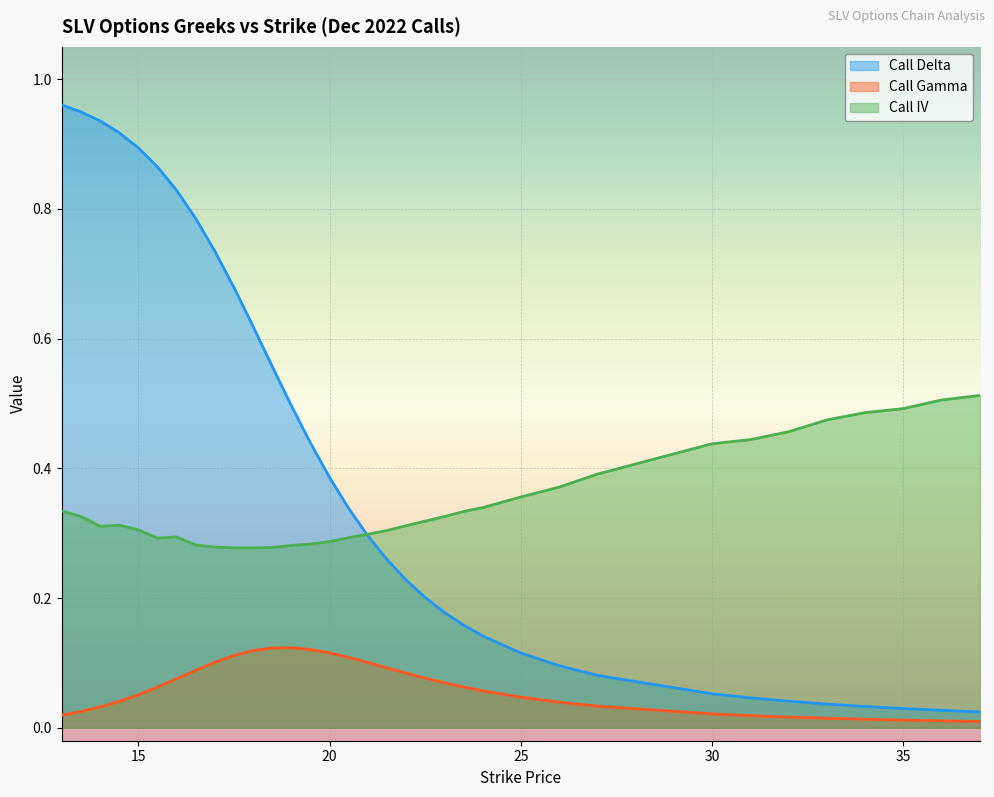

What is the difference between the second highest and second lowest values in the Call IV series?

0.2